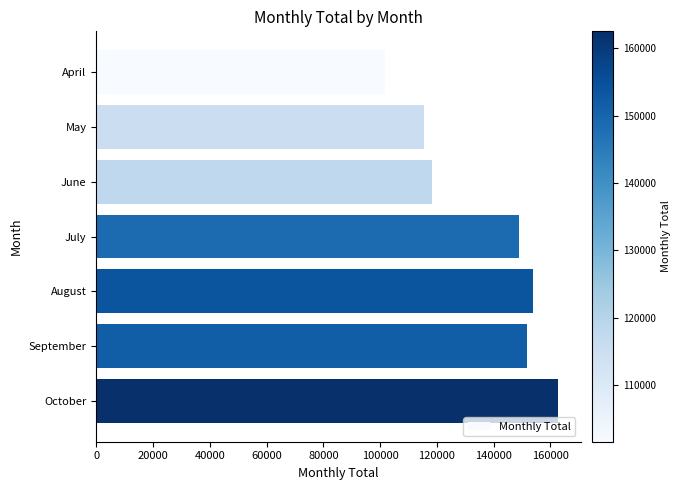

True or false: the data shows 65886 at September.

False